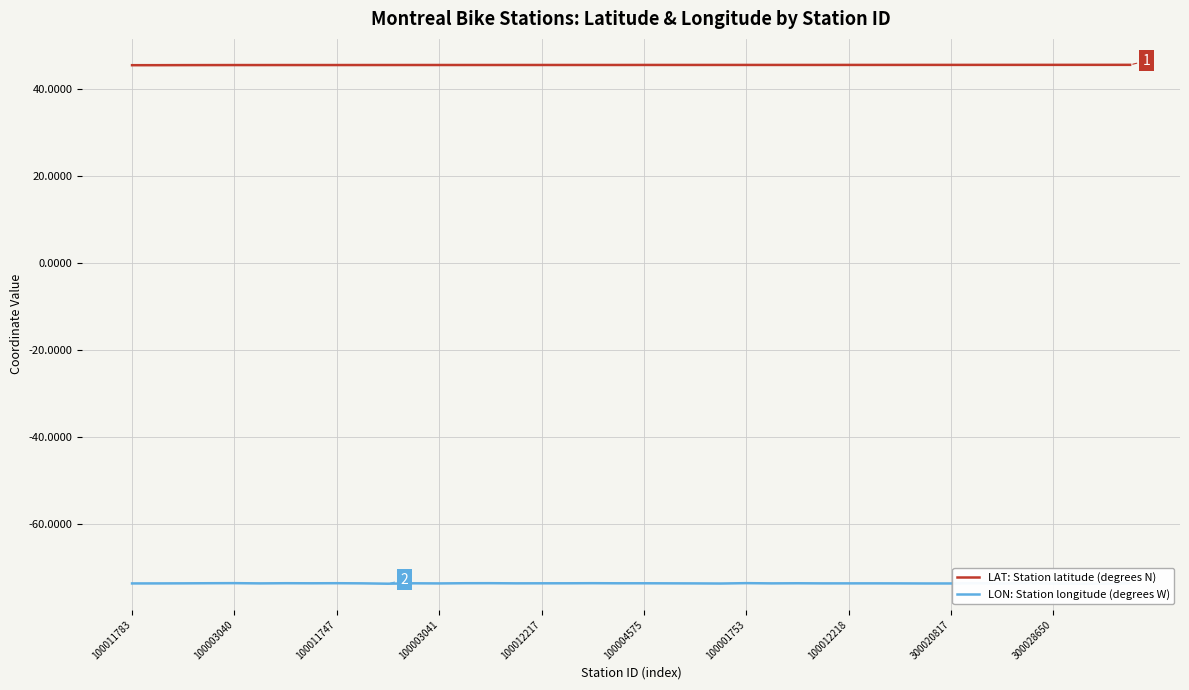

Reading left to right, extract all data points from this chart.

LAT: Station latitude (degrees N): 45.5	45.5	45.5	45.5	45.5	45.5	45.5	45.5	45.5	45.5	45.5	45.5	45.5	45.5	45.5	45.5	45.5	45.5	45.5	45.5	45.5	45.5	45.5	45.5	45.5	45.5	45.5	45.5	45.5	45.5	45.5	45.5	45.5	45.5	45.5	45.5	45.5	45.6	45.6	45.6
LON: Station longitude (degrees W): -73.6	-73.6	-73.6	-73.6	-73.5	-73.6	-73.6	-73.6	-73.6	-73.6	-73.7	-73.6	-73.6	-73.6	-73.6	-73.6	-73.6	-73.6	-73.6	-73.6	-73.6	-73.6	-73.6	-73.6	-73.5	-73.6	-73.6	-73.6	-73.6	-73.6	-73.6	-73.6	-73.6	-73.6	-73.6	-73.5	-73.6	-73.7	-73.7	-73.6